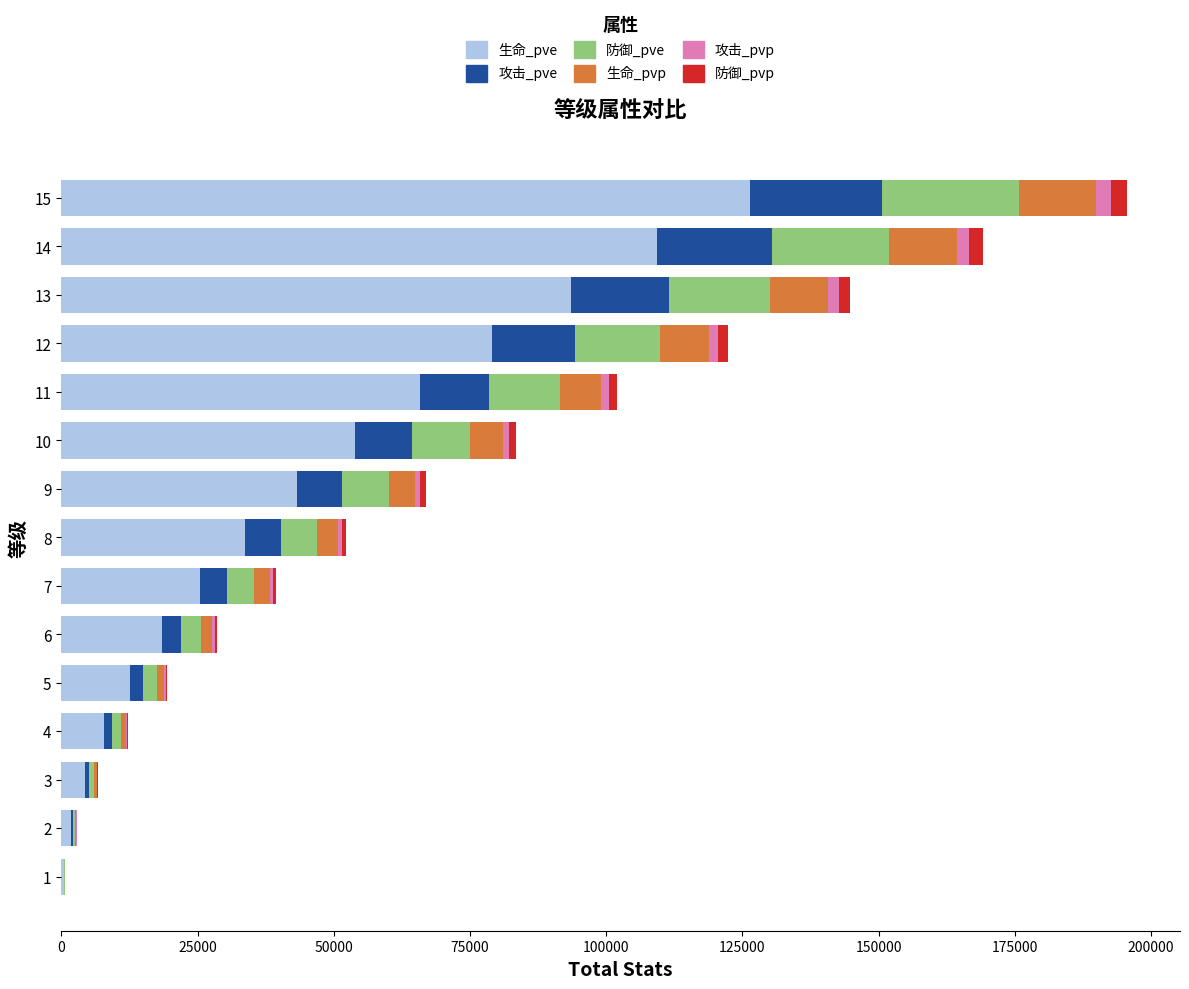

What is the highest value of the 生命_pve series?

126390